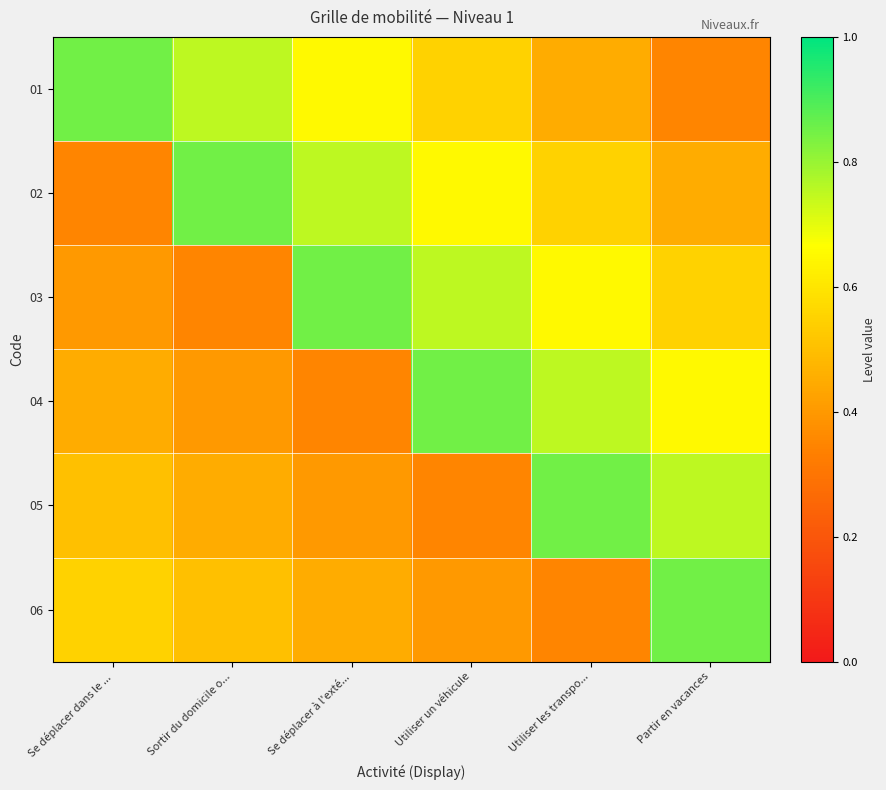

Reading left to right, what are all the values shown in this chart?

01: Se déplacer dans le ...=0.8	Sortir du domicile o...=0.8	Se déplacer à l'exté...=0.6	Utiliser un véhicule=0.5	Utiliser les transpo...=0.4	Partir en vacances=0.3
02: Se déplacer dans le ...=0.3	Sortir du domicile o...=0.8	Se déplacer à l'exté...=0.8	Utiliser un véhicule=0.6	Utiliser les transpo...=0.5	Partir en vacances=0.4
03: Se déplacer dans le ...=0.4	Sortir du domicile o...=0.3	Se déplacer à l'exté...=0.8	Utiliser un véhicule=0.8	Utiliser les transpo...=0.6	Partir en vacances=0.5
04: Se déplacer dans le ...=0.5	Sortir du domicile o...=0.4	Se déplacer à l'exté...=0.3	Utiliser un véhicule=0.8	Utiliser les transpo...=0.8	Partir en vacances=0.6
05: Se déplacer dans le ...=0.5	Sortir du domicile o...=0.5	Se déplacer à l'exté...=0.4	Utiliser un véhicule=0.3	Utiliser les transpo...=0.8	Partir en vacances=0.8
06: Se déplacer dans le ...=0.6	Sortir du domicile o...=0.5	Se déplacer à l'exté...=0.5	Utiliser un véhicule=0.4	Utiliser les transpo...=0.3	Partir en vacances=0.8